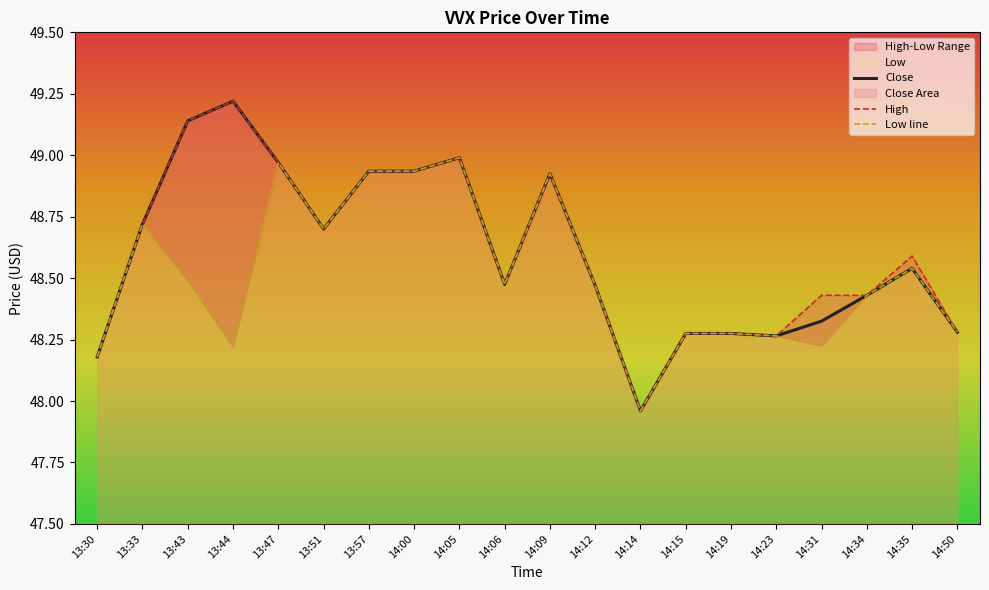

Between 13:43 and 14:12, which series saw the biggest shift?

Close